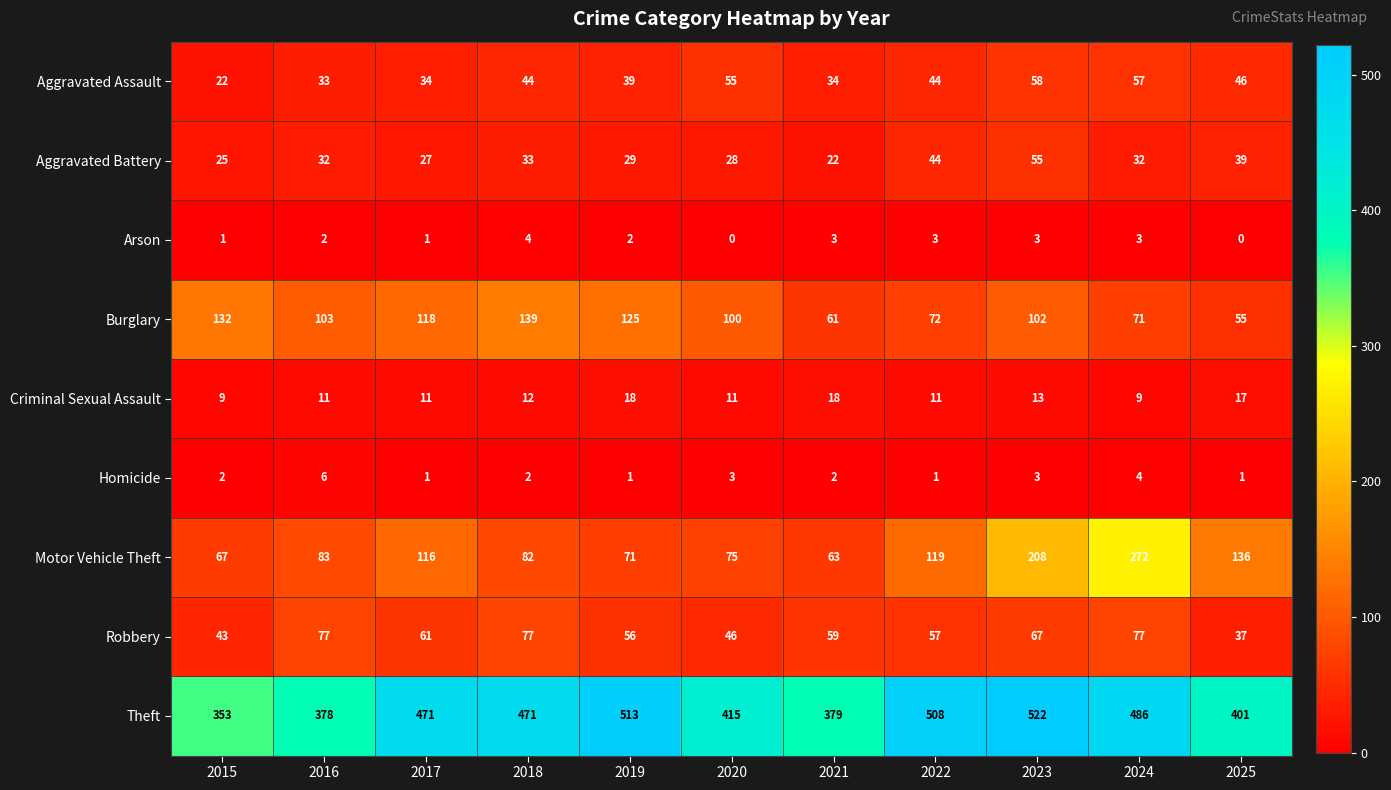

The value of Criminal Sexual Assault at 2018 is 19. True or false?

False